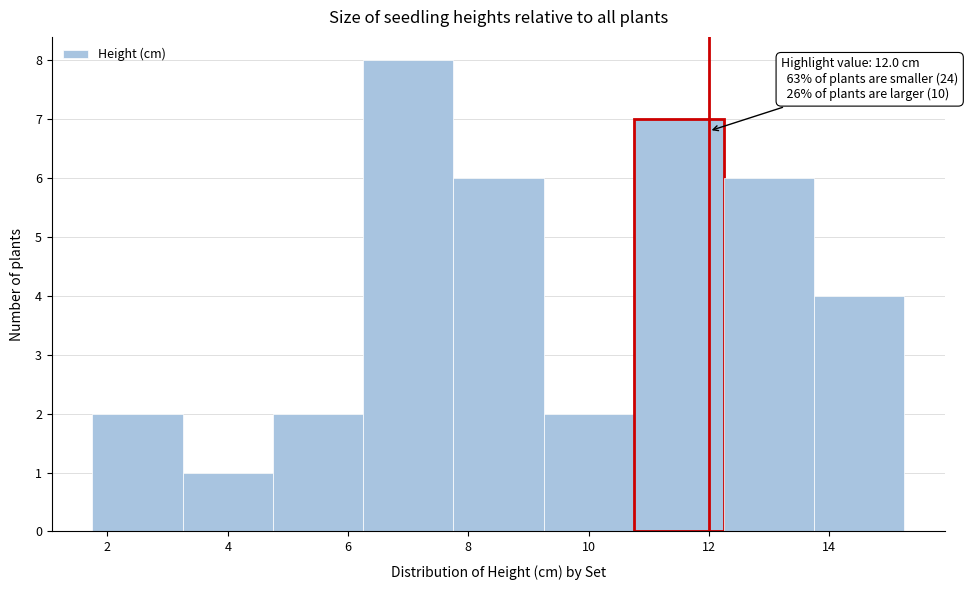

Which range on the x-axis has the tallest bar?

6.25 to 7.75